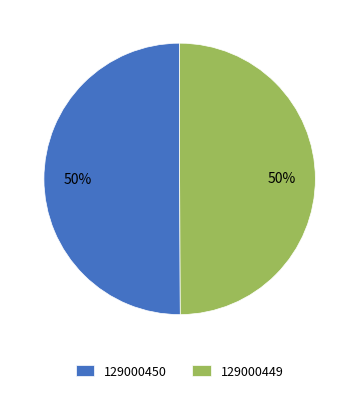

Approximately how many times larger is the value at 129000450 compared to 129000449?

1.0